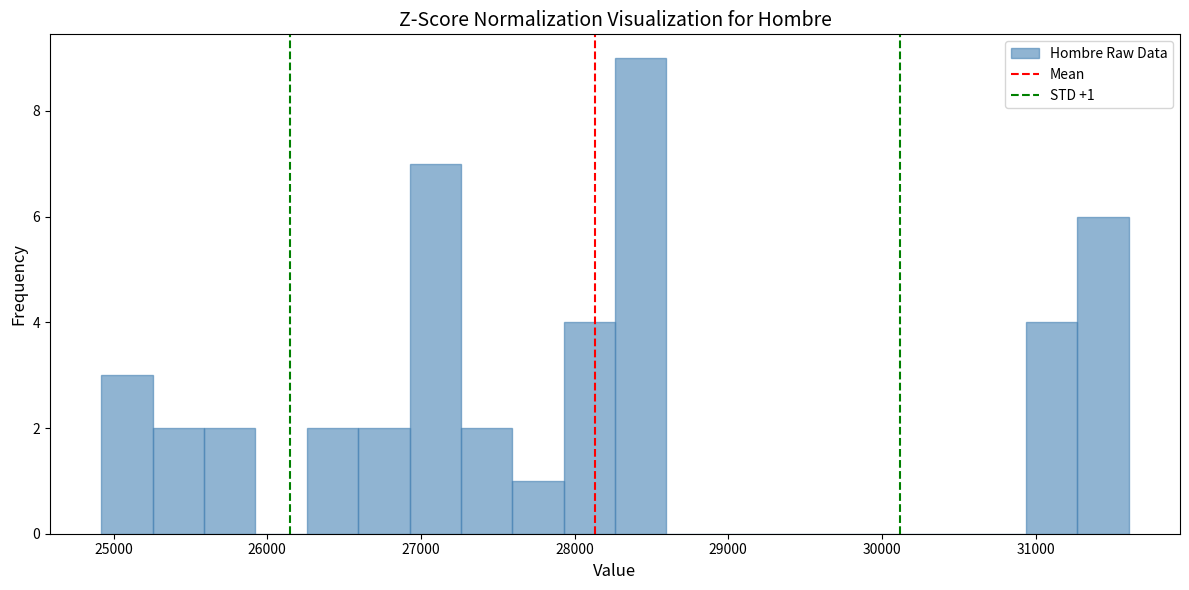

Read against the x-axis, roughly where is the centre of the tallest bar?

28400